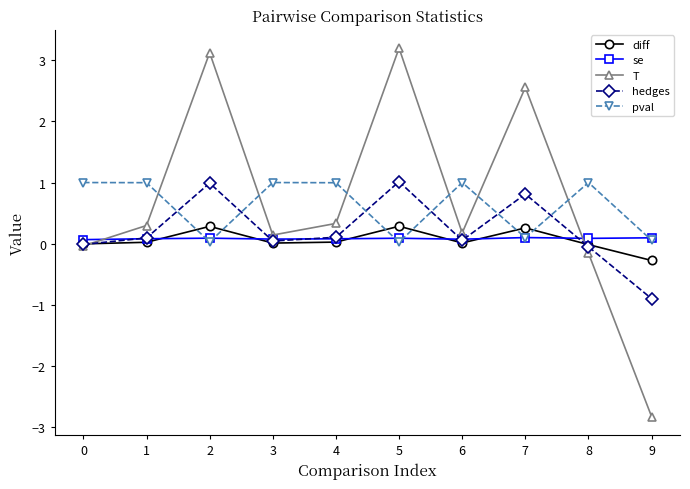

Which series has the largest total across all categories?

T